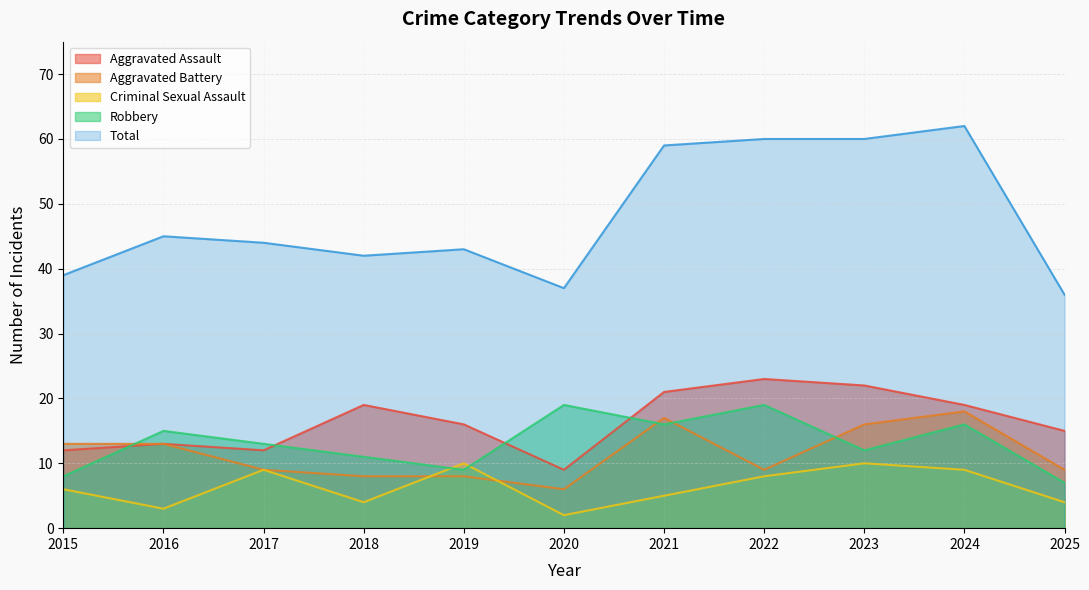

Reading left to right, transcribe all the data shown in this chart.

Aggravated Assault: 12	13	12	19	16	9	21	23	22	19	15
Aggravated Battery: 13	13	9	8	8	6	17	9	16	18	9
Criminal Sexual Assault: 6	3	9	4	10	2	5	8	10	9	4
Robbery: 8	15	13	11	9	19	16	19	12	16	7
Total: 39	45	44	42	43	37	59	60	60	62	36